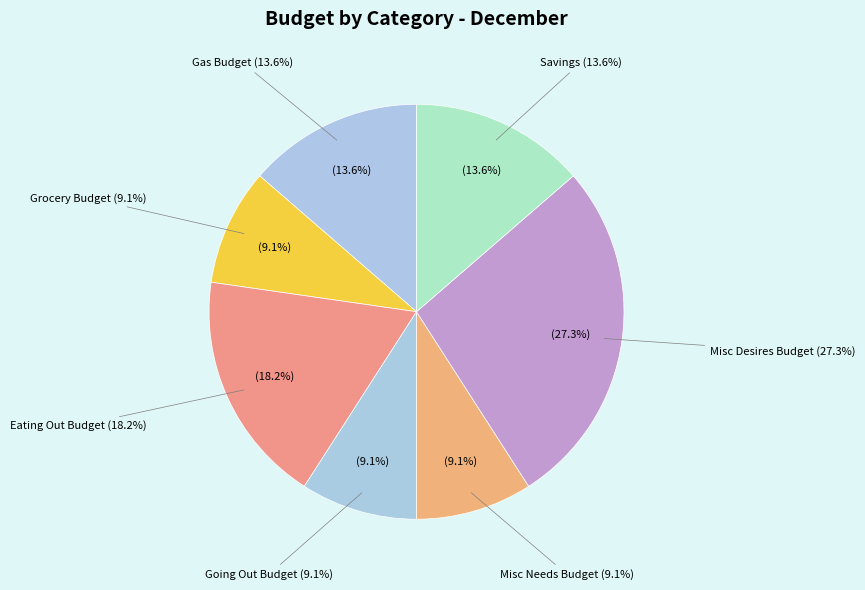

Which slice is the largest?

Misc Desires